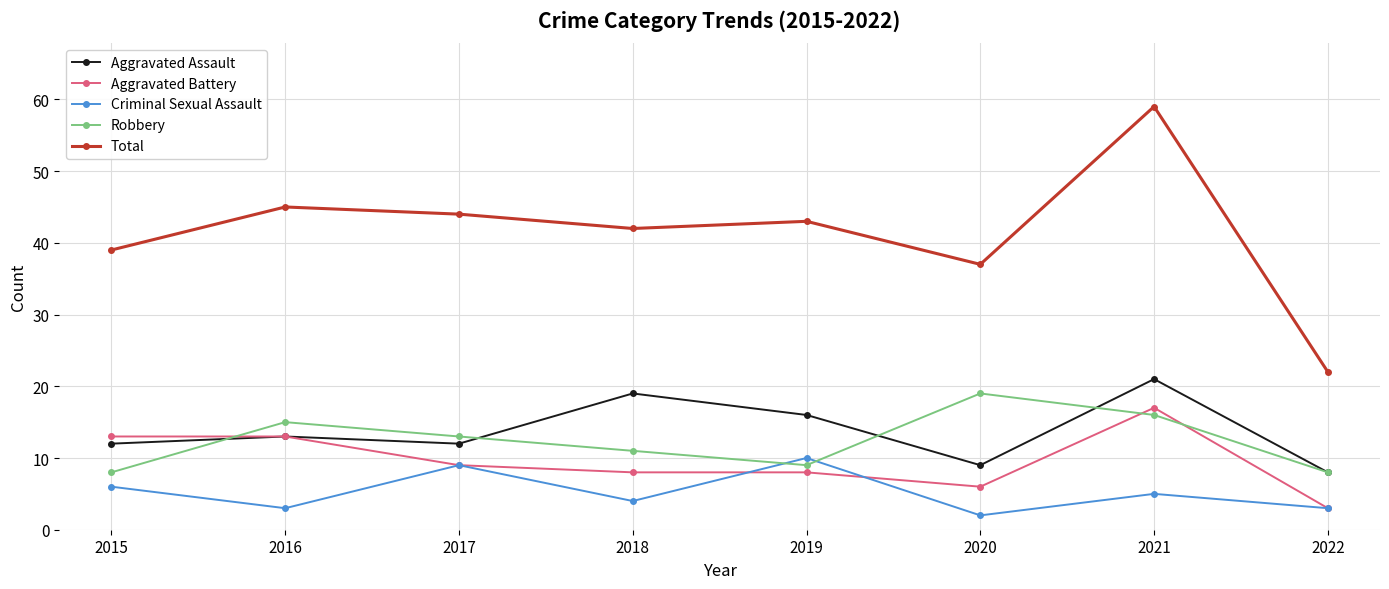

What is the maximum value shown in the chart?

59